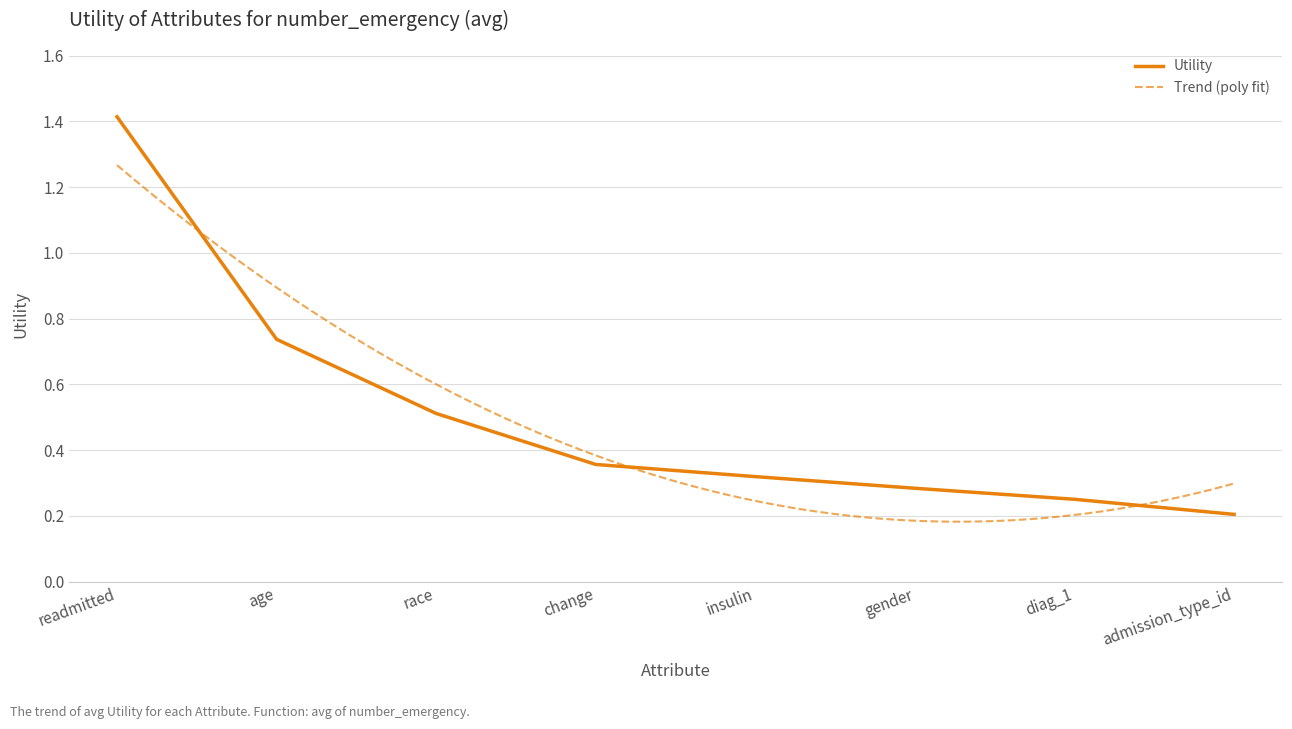

The value at diag_1 is 0.3. True or false?

True